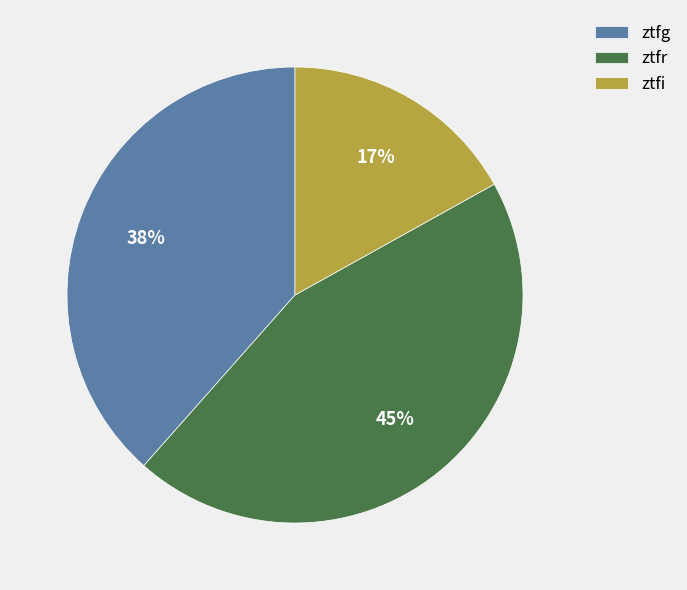

Rank the categories by value from highest to lowest.

ztfr, ztfg, ztfi